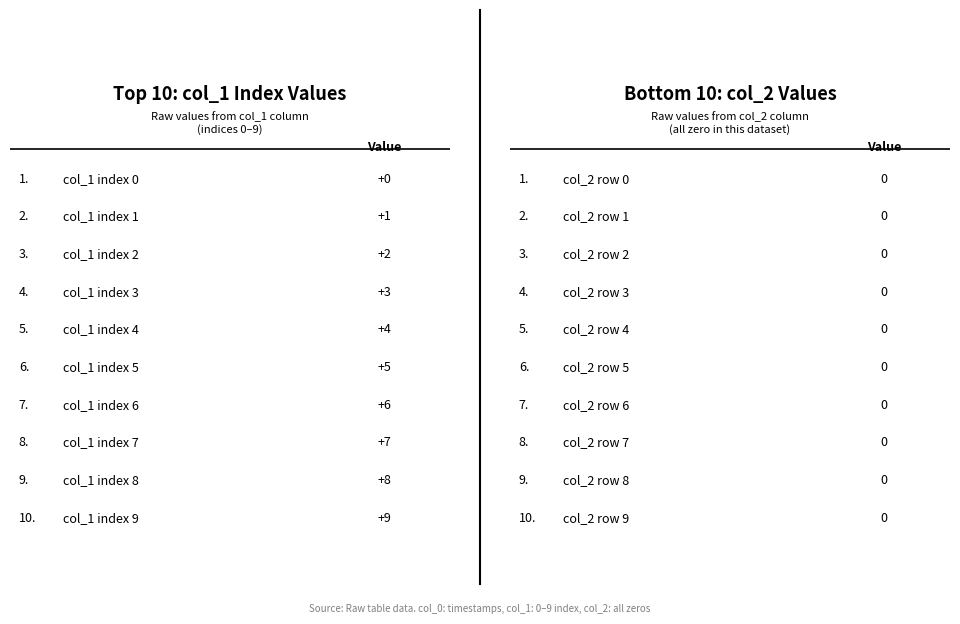

What is the maximum value shown in the chart?

9